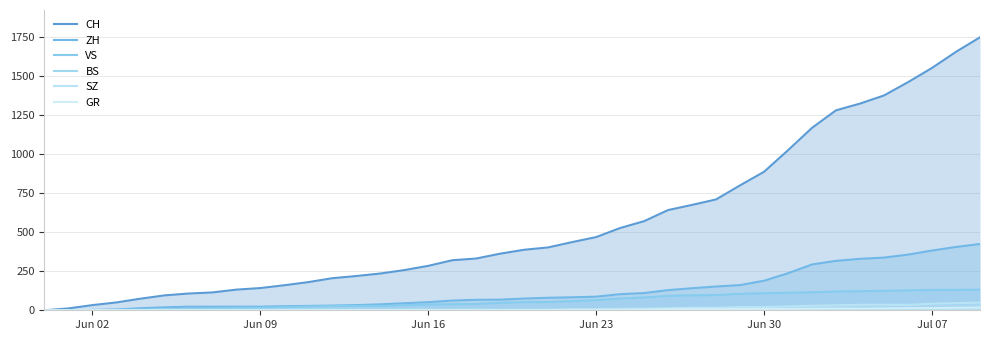

What is the difference between the second highest and second lowest values in the BS series?

18